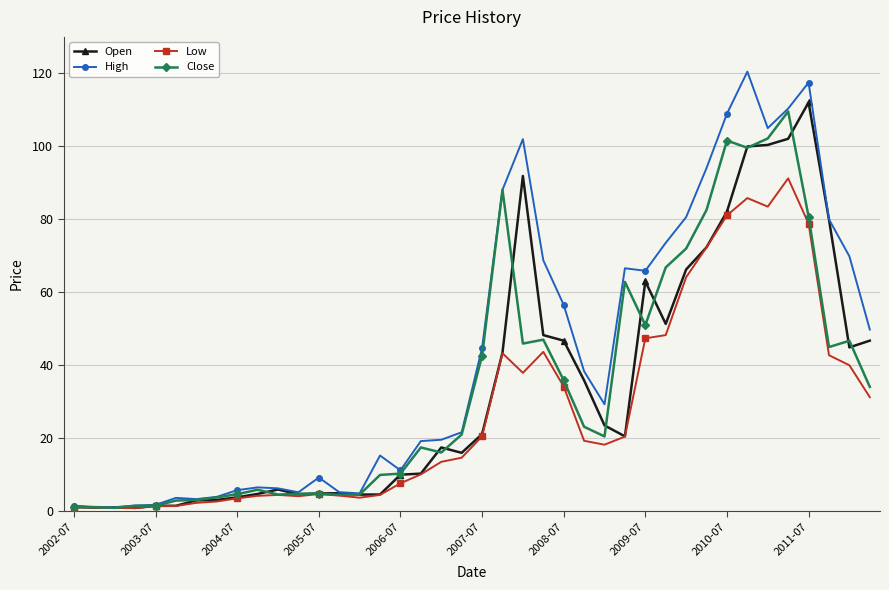

How many values in the Open series are below 20?

20